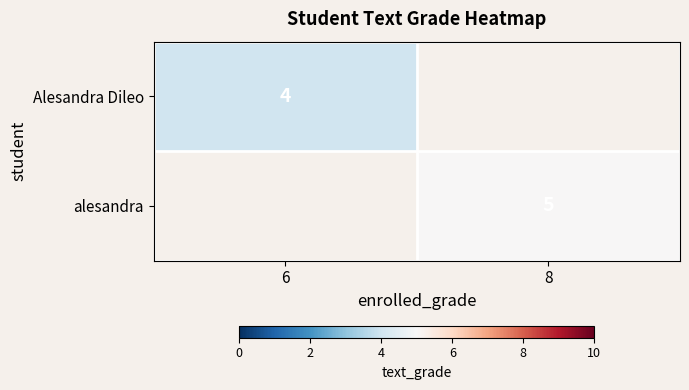

Which category has the highest value in the alesandra series?

6